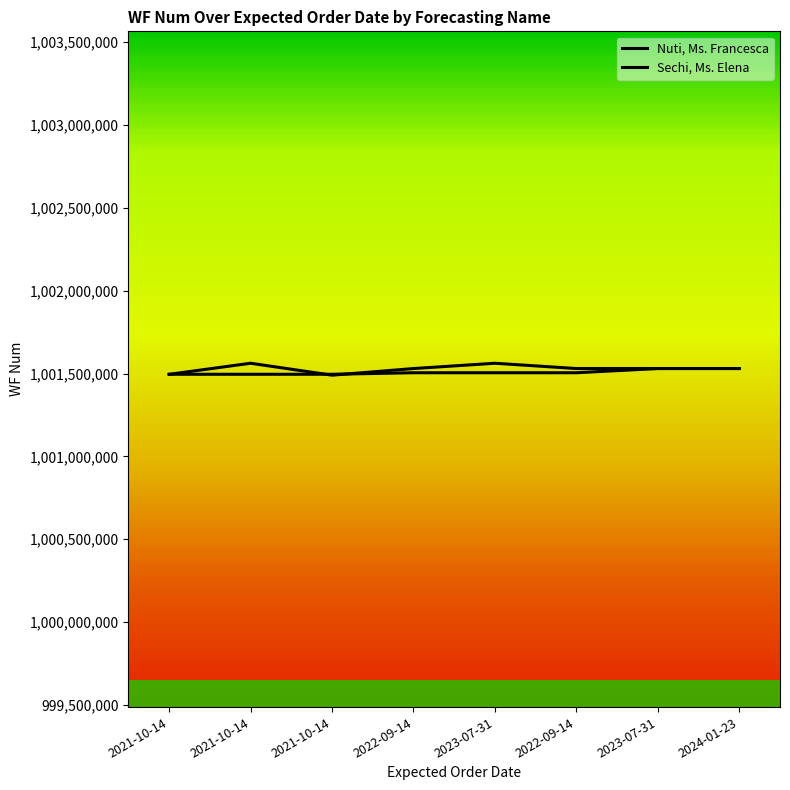

Is the value of Nuti, Ms. Francesca at 2023-07-31 greater than the value of Sechi, Ms. Elena at 2023-07-31?

No